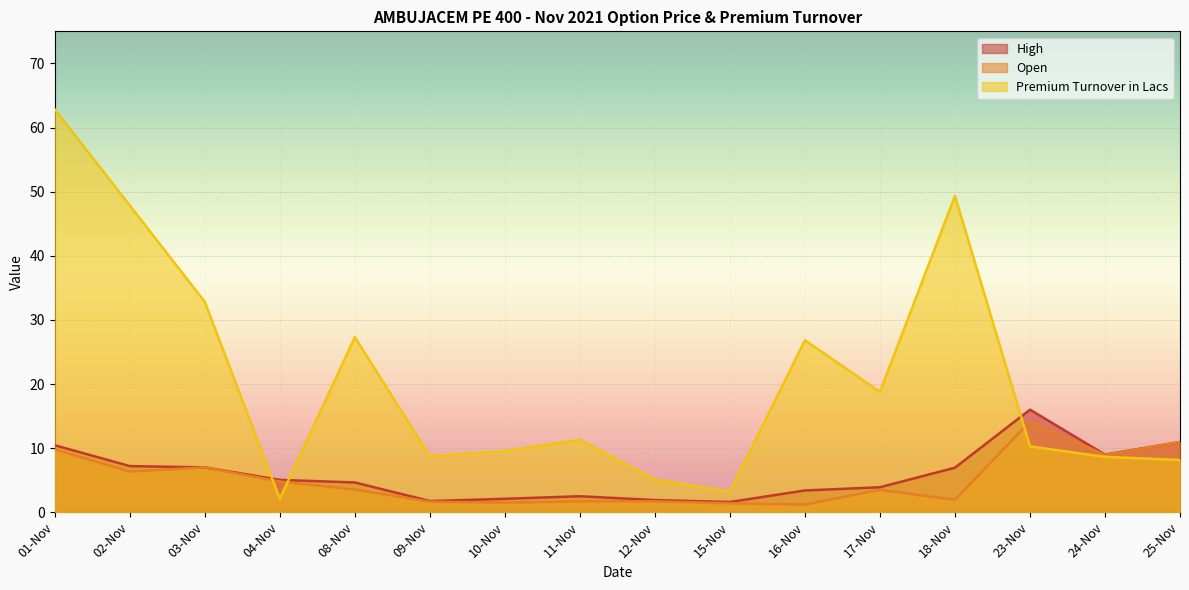

Reading left to right, what are all the values shown in this chart?

High: 10.4	7.2	7.0	5.0	4.7	1.8	2.1	2.5	1.9	1.6	3.4	3.9	7.0	16.0	9.0	10.9
Open: 9.8	6.3	7.0	4.8	3.5	1.6	1.5	1.7	1.7	1.4	1.2	3.5	1.9	14.2	8.9	10.9
Premium Turnover in Lacs: 62.8	47.9	32.8	2.1	27.3	8.8	9.5	11.3	5.1	3.2	26.8	18.8	49.3	10.3	8.6	8.2